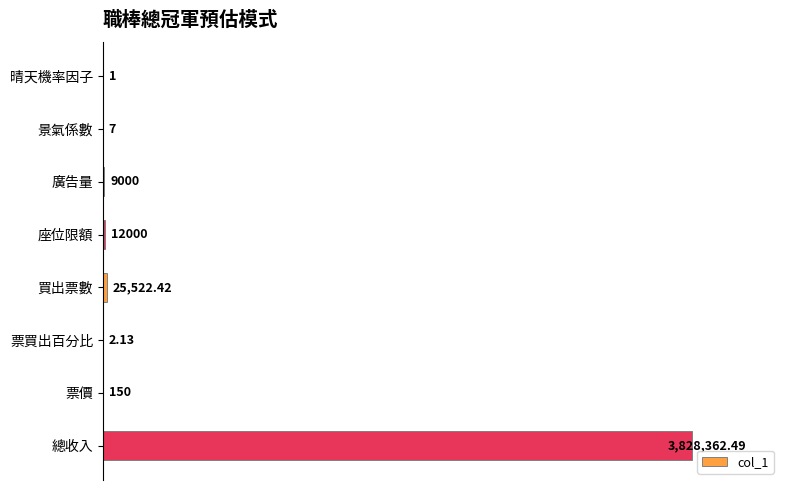

Are the bars horizontal?

Yes